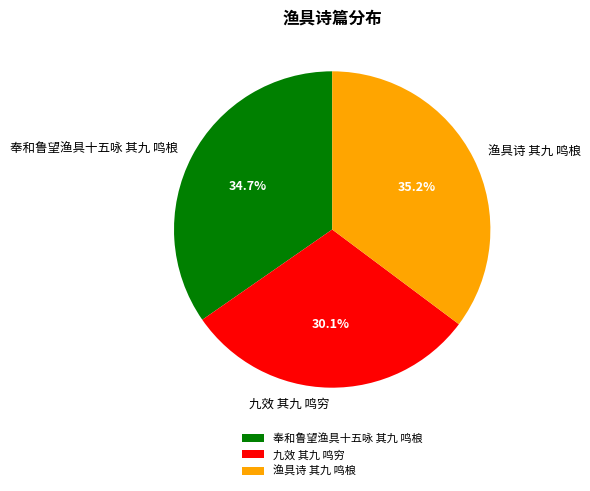

How many segments does this pie chart have?

3